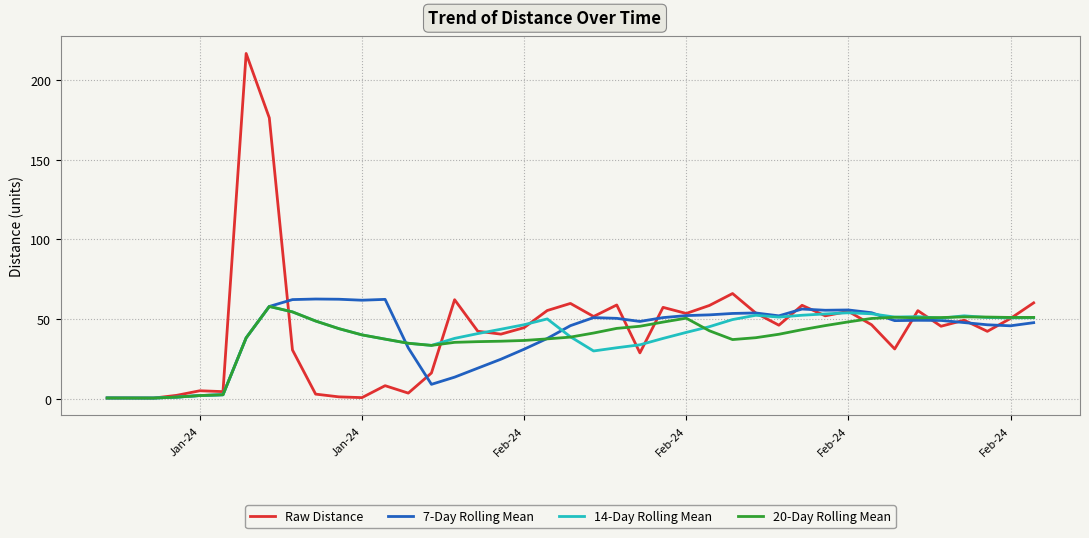

What is the sum of all 20-Day Rolling Mean values?

1551.5